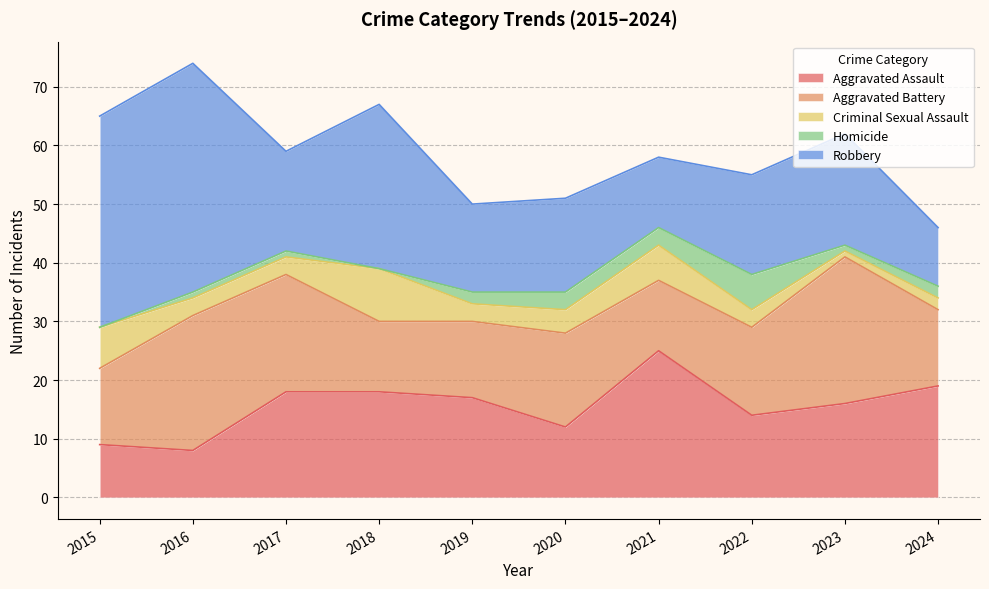

True or false: Homicide has more than 2 interior local peaks.

False